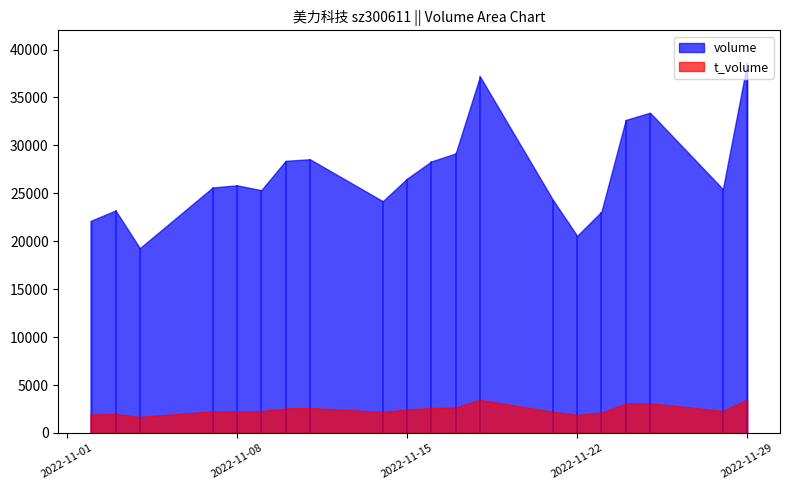

What is the value of the volume point at the 16th from the left?

23084